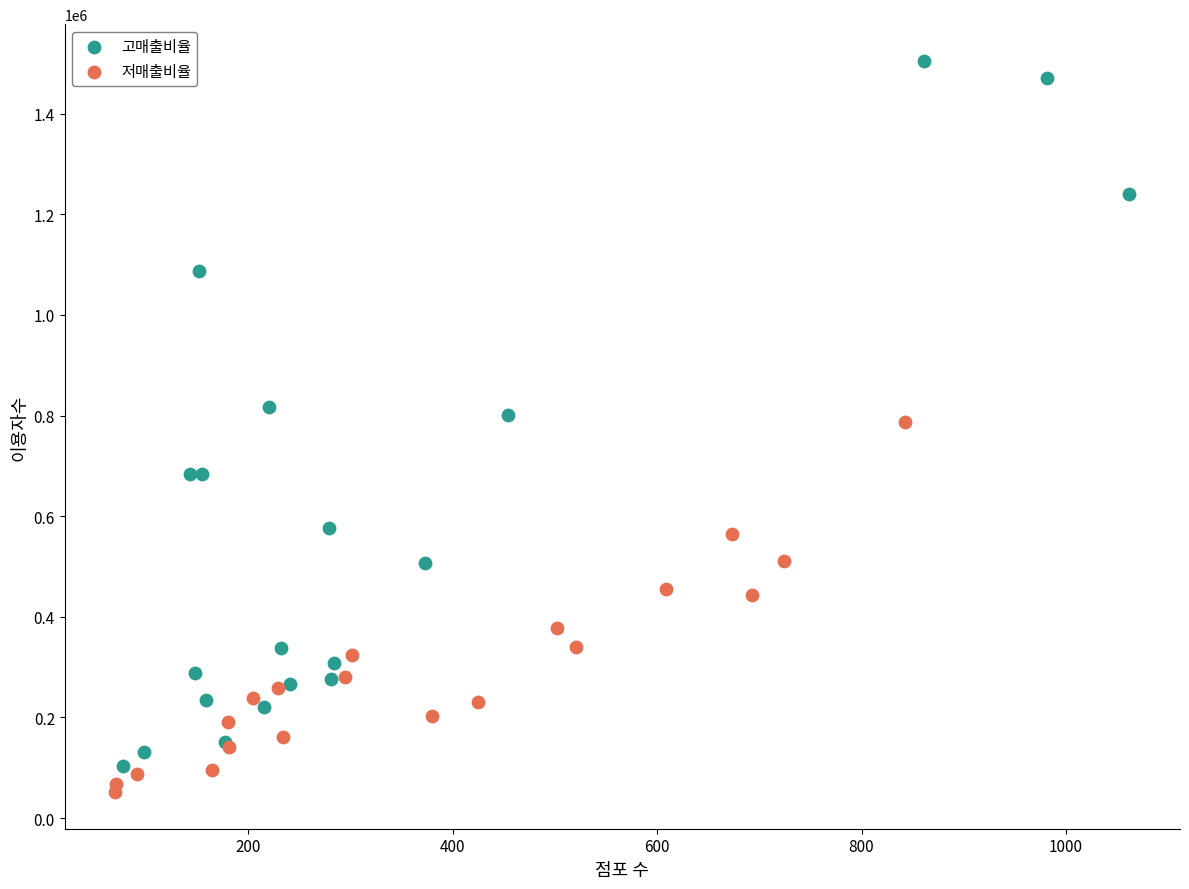

Which series reaches the maximum Y coordinate?

고매출비율